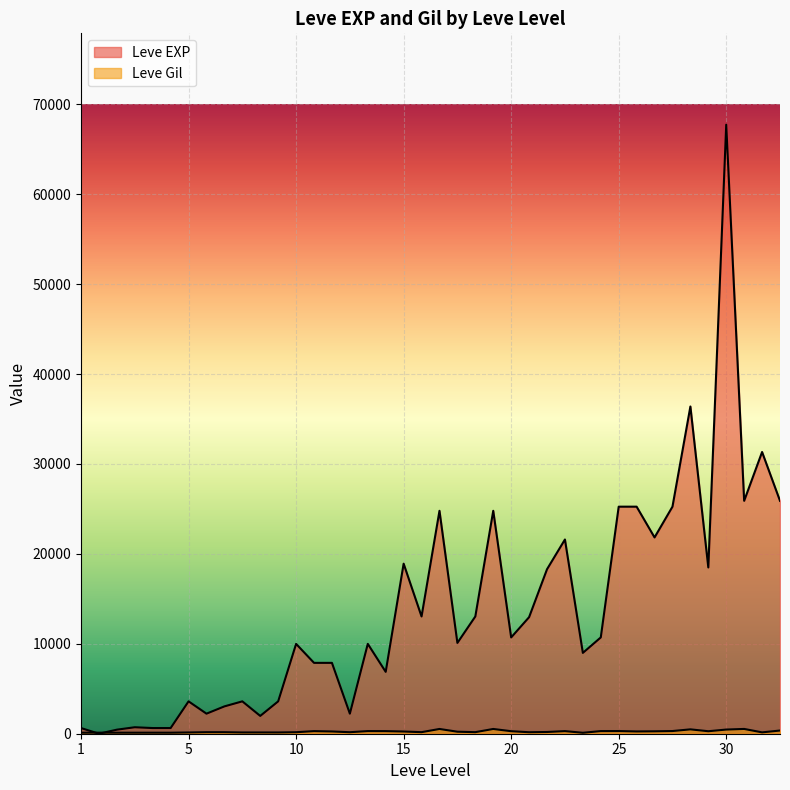

What is the sum of all Leve EXP values?

557211